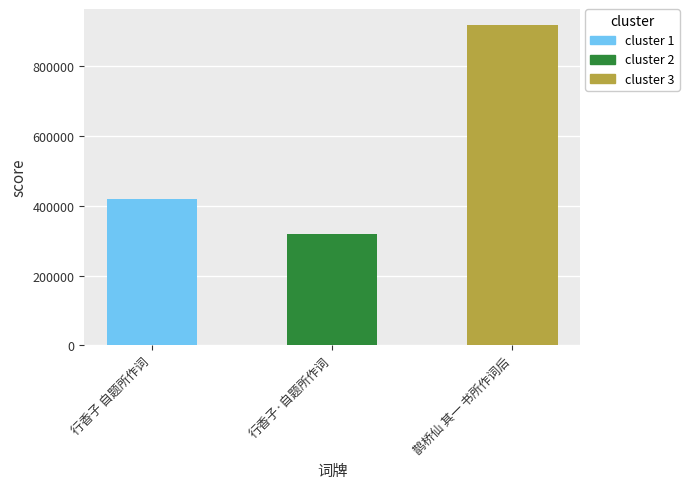

At which category does the chart reach its minimum across all series?

行香子·自题所作词